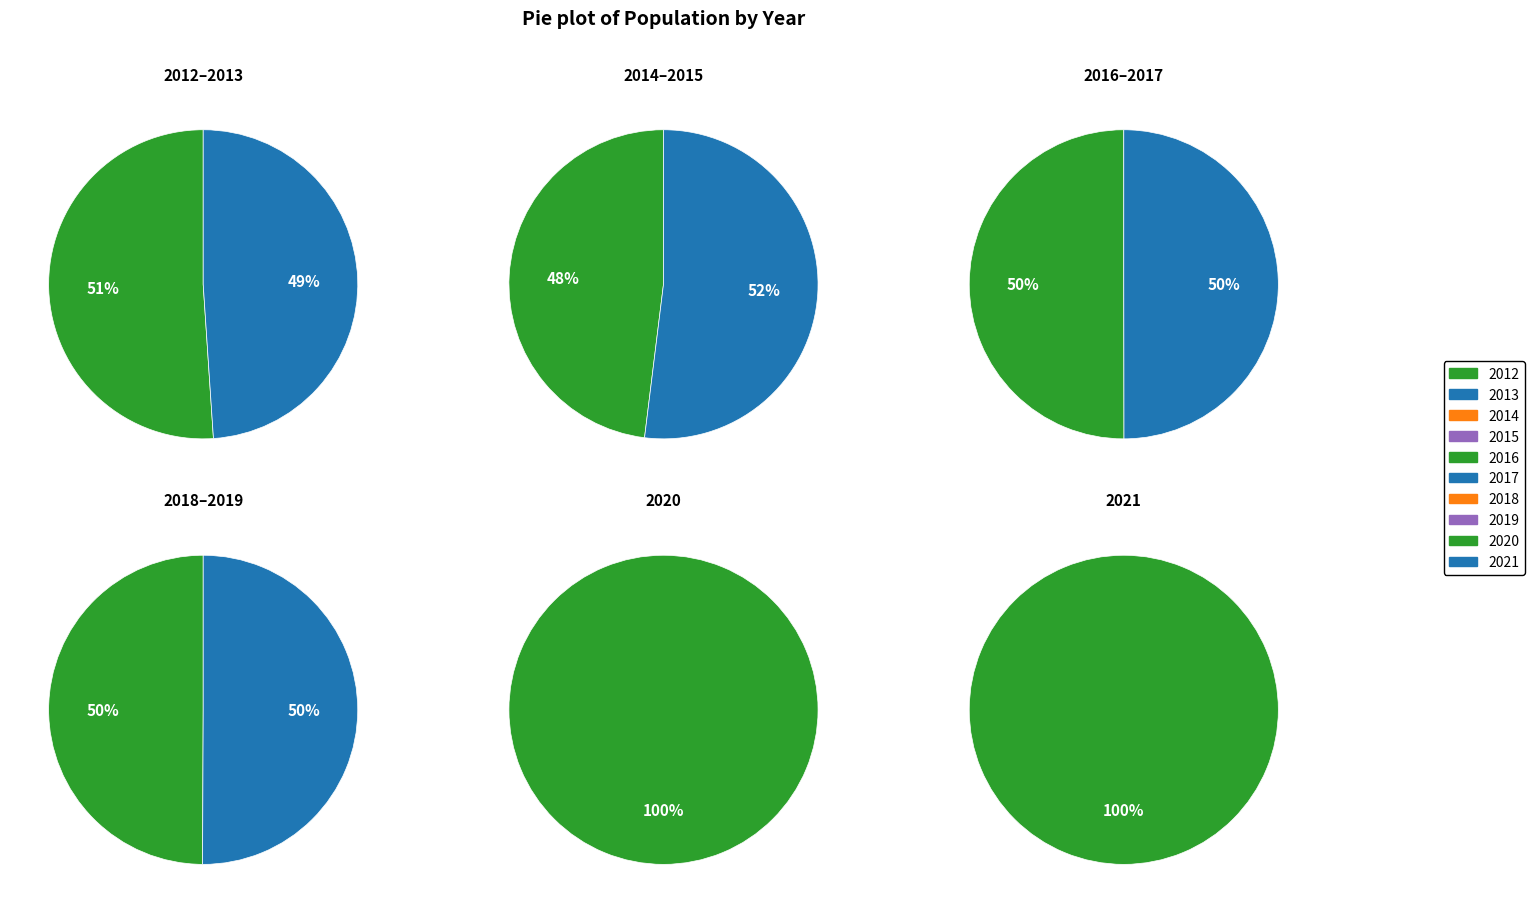

Do 2021 and 2020 together represent more than half of the pie?

No